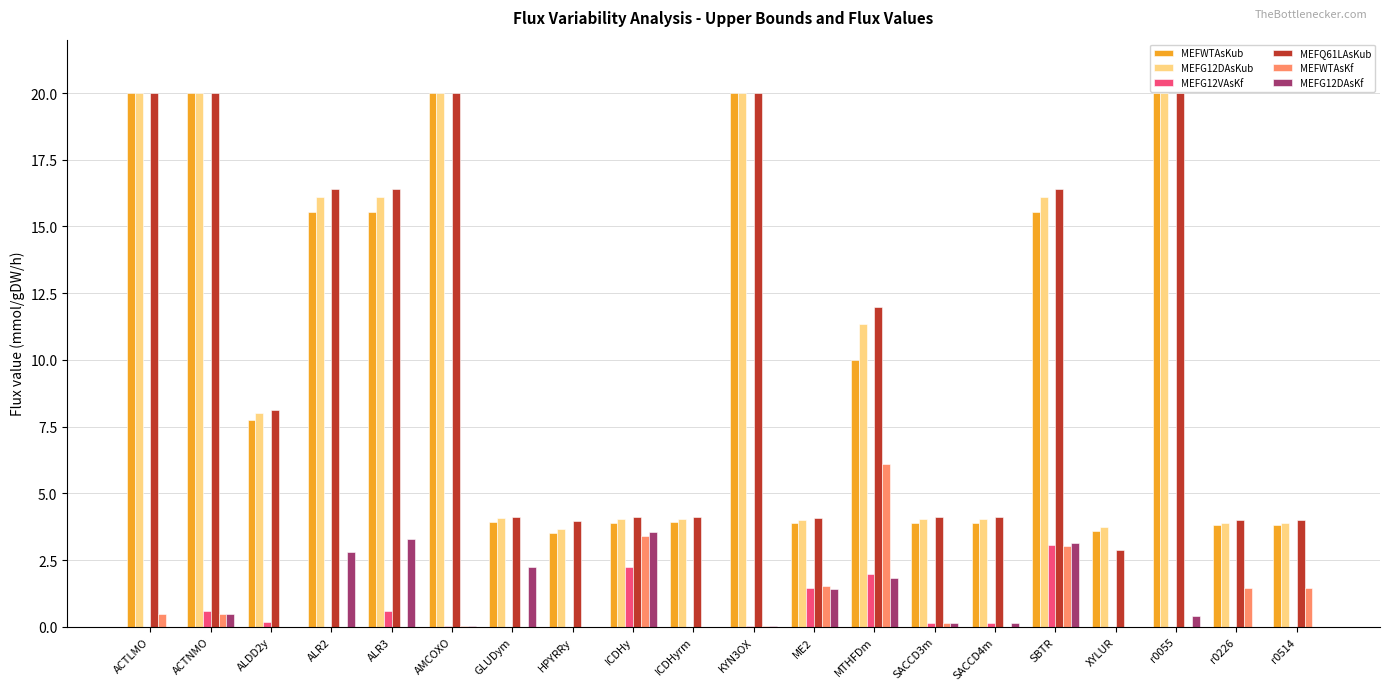

What is the sum of all MEFQ61LAsKub values?

208.8